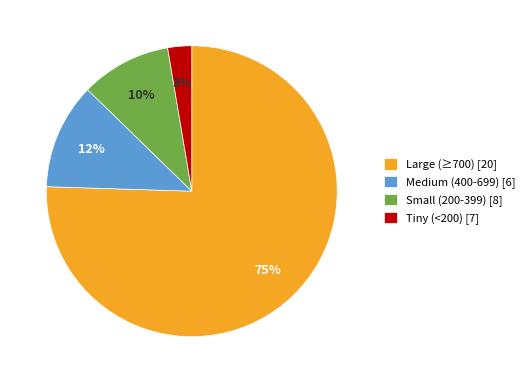

To the nearest percent, what is the average slice percentage?

25%